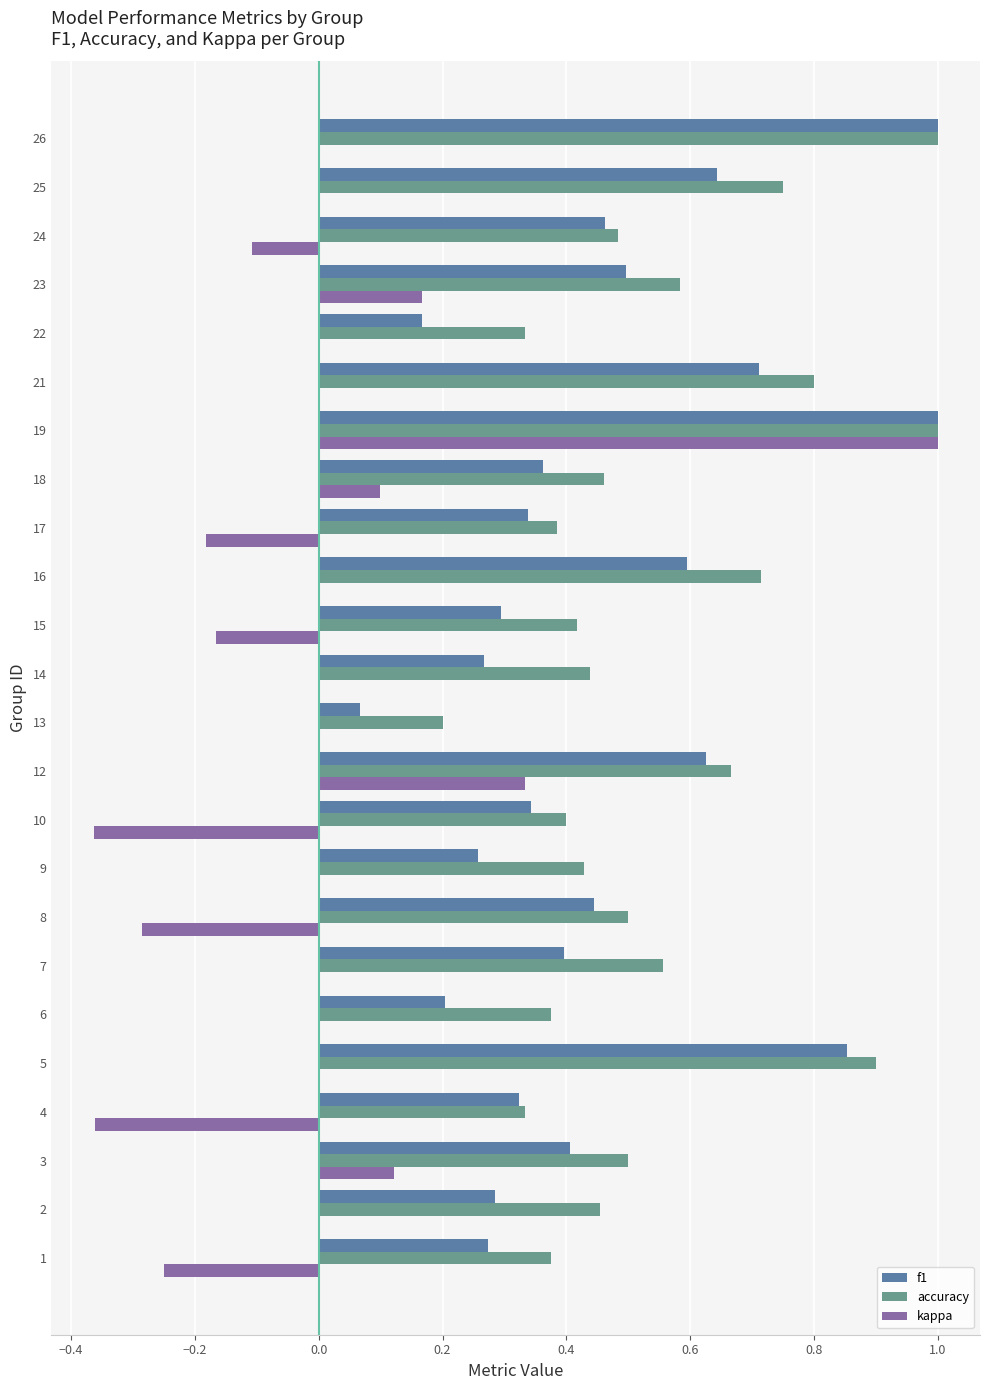

The kappa series shows 1.0 at 19. True or false?

True